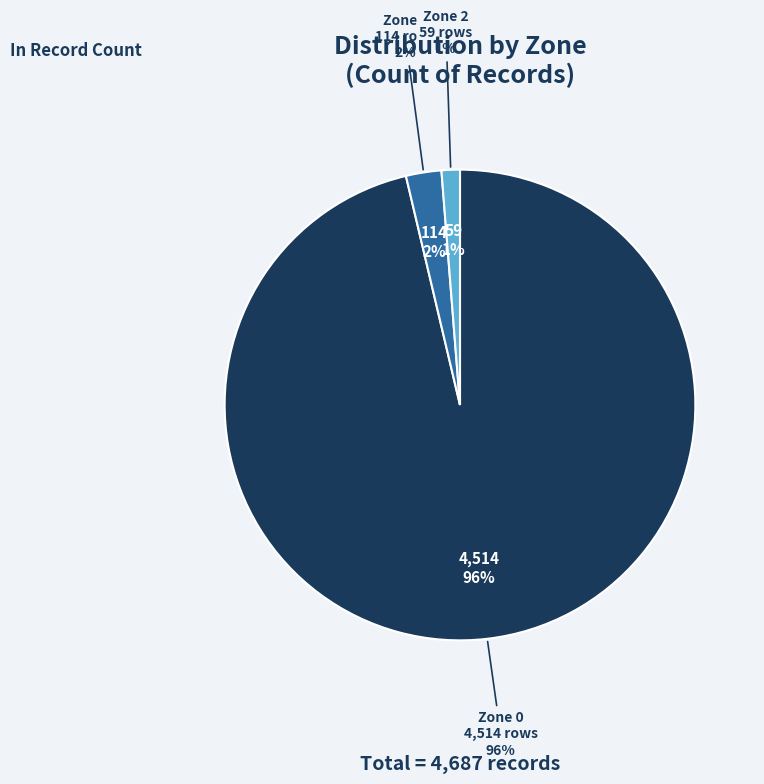

Does any single category account for the majority?

Yes